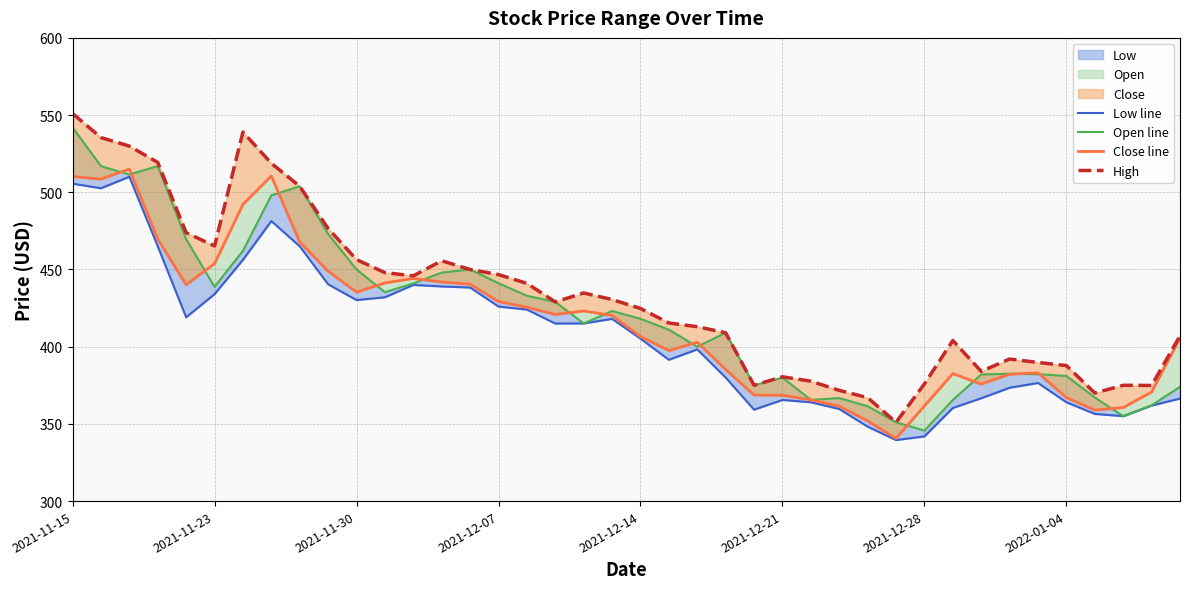

What is the difference between the highest and lowest values at 17?

14.0